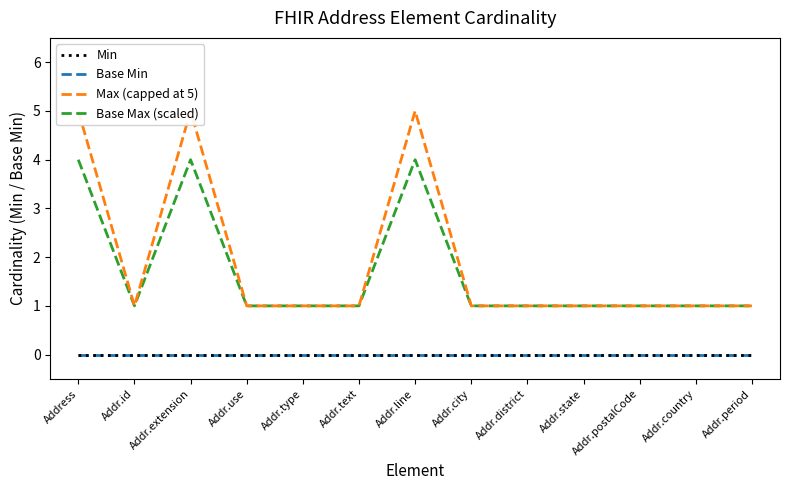

The value of Max (capped at 5) at Addr.district is 1. True or false?

True